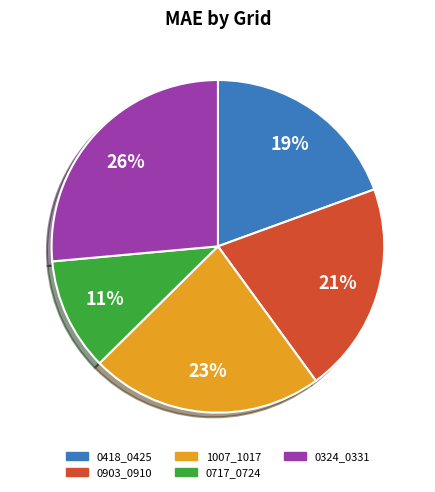

How many slices are in this pie chart?

5